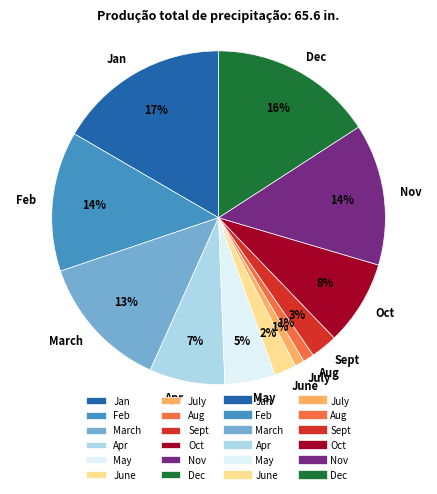

True or false: Feb accounts for 14% of the total.

True